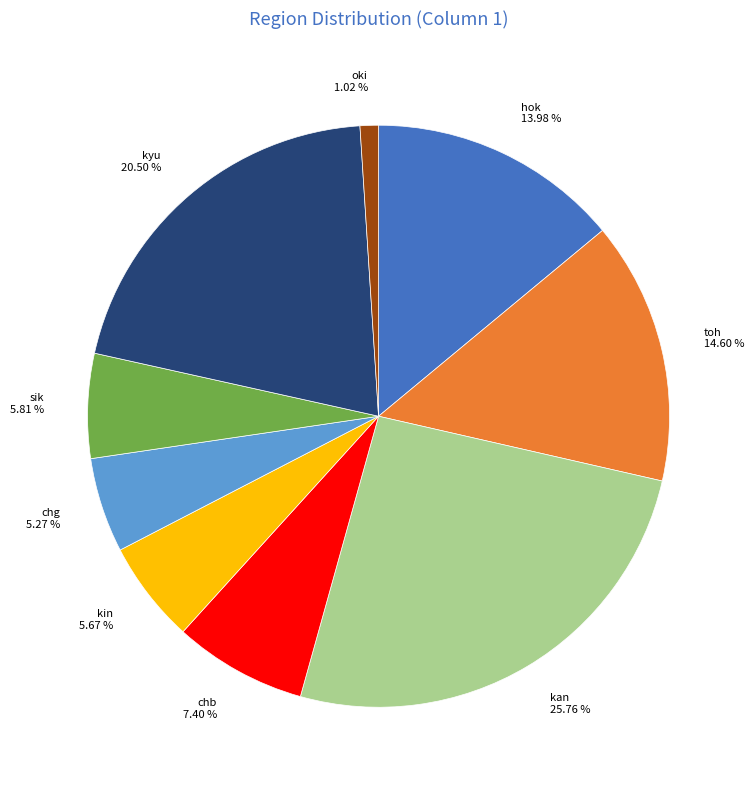

Which slice is the largest?

kan